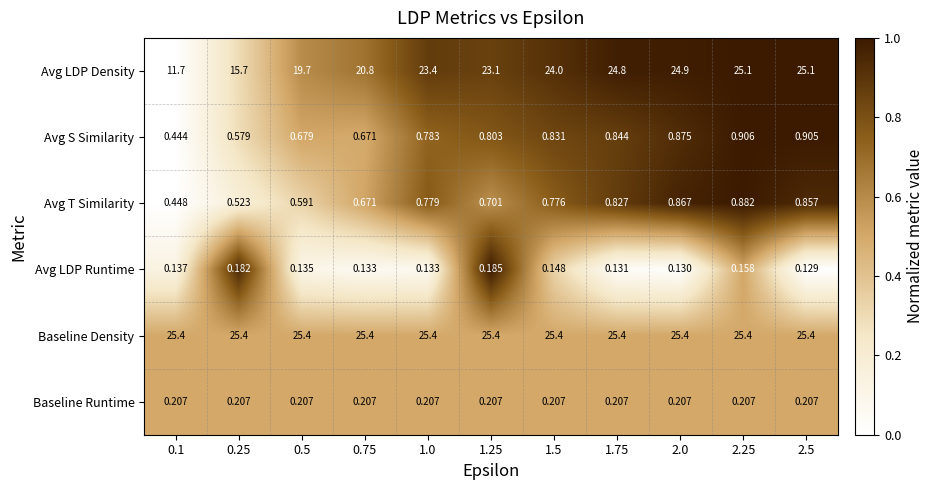

Count the number of categories in the chart.

11